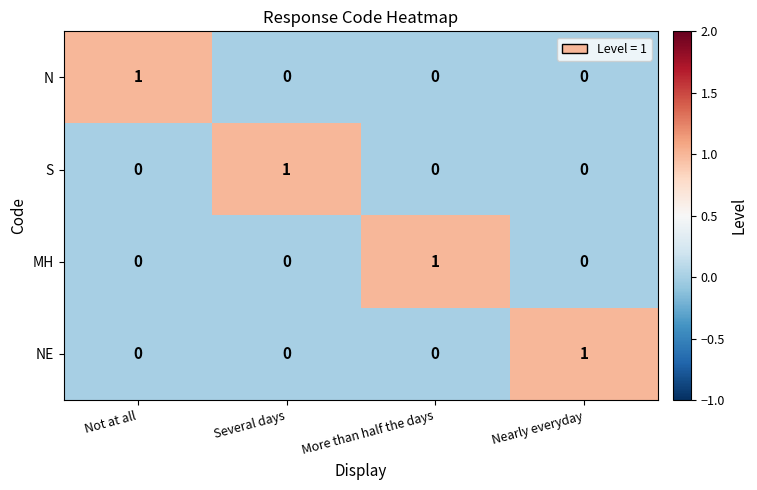

True or false: MH has a value of 0 at Not at all.

True